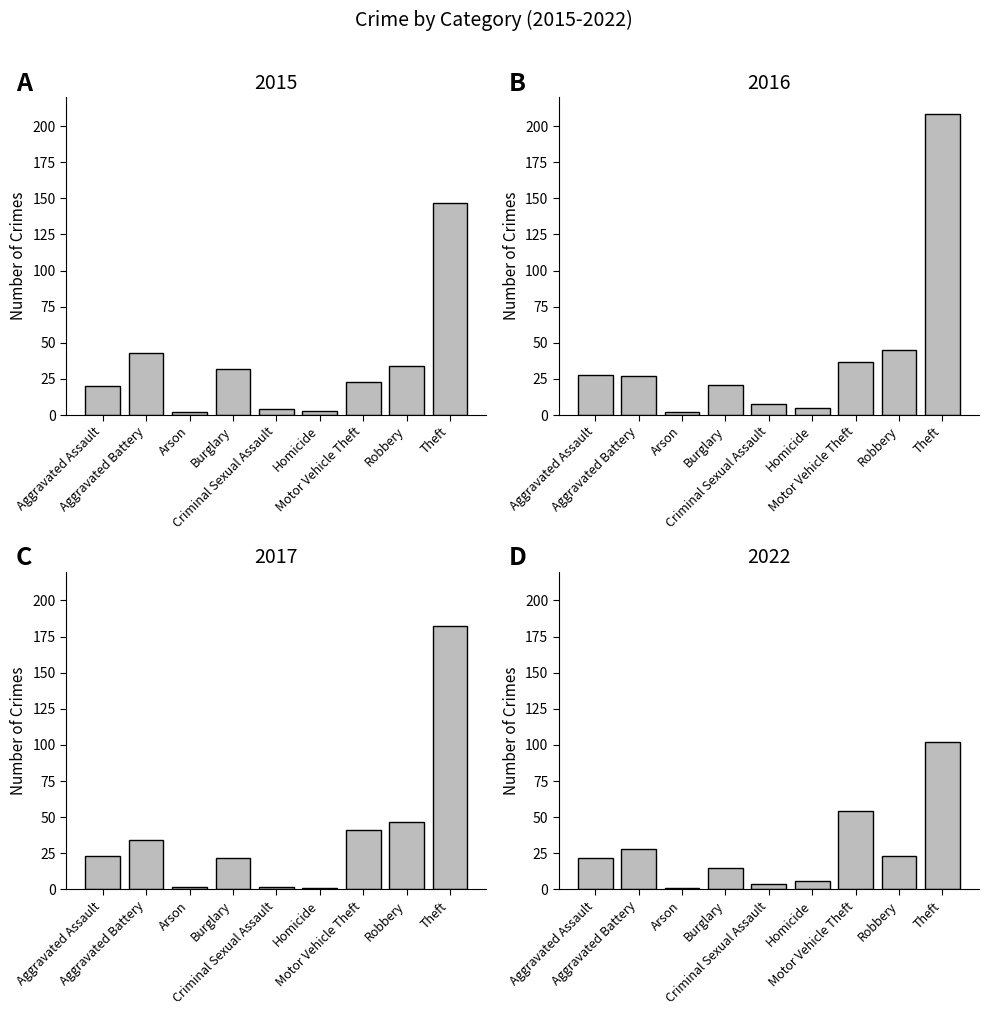

What is the total value across all series at Robbery?

149